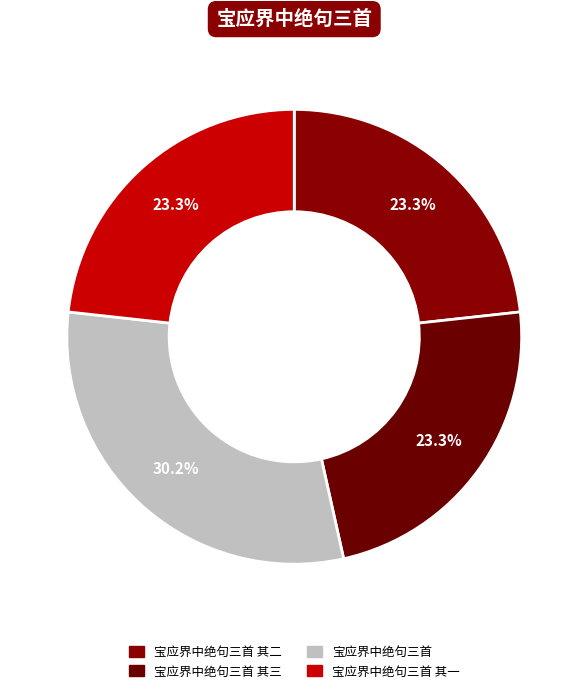

Count the number of slices in the pie.

4